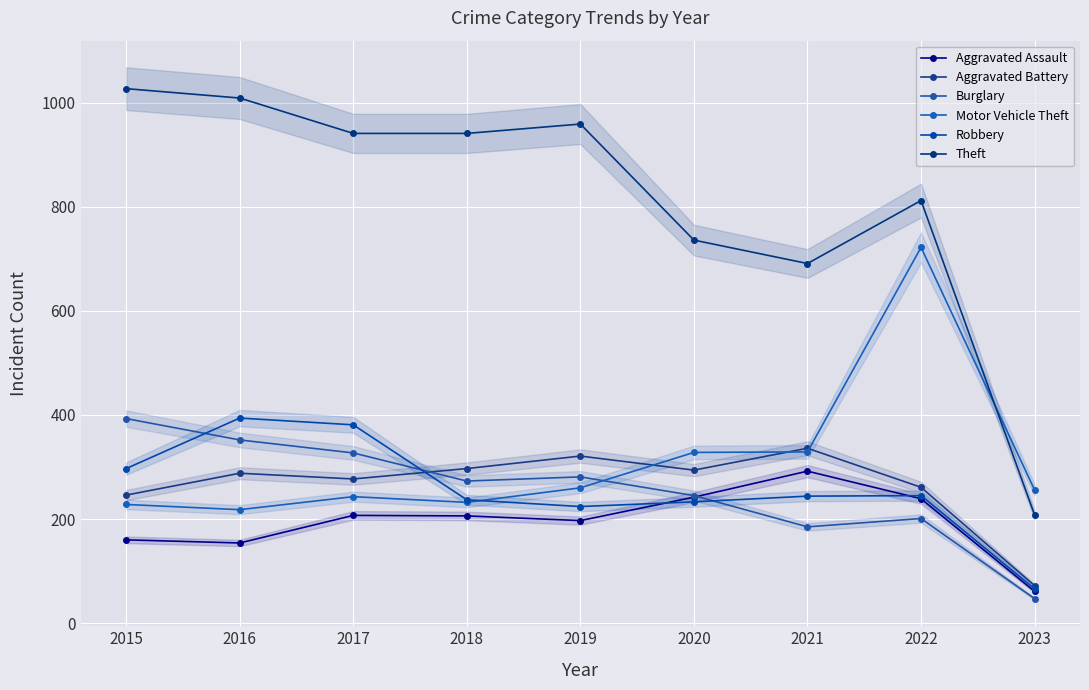

Count the number of categories in the chart.

9